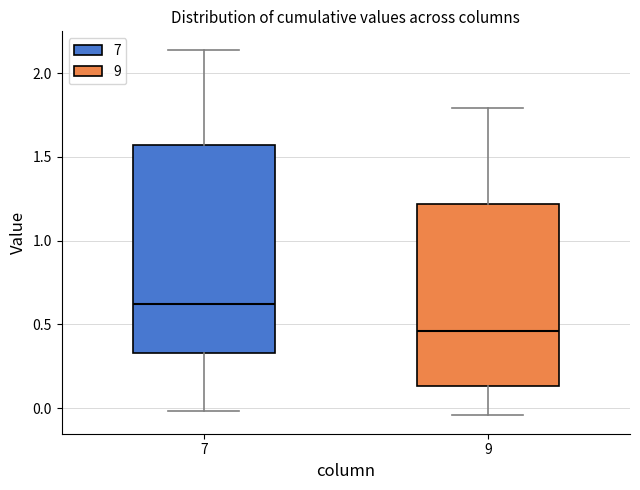

Reading left to right, transcribe this box plot: for each box, give where its median line is, the range the box spans, and where its two whiskers end, as read against the y-axis. The values are not printed on the chart, so give them approximately, as read against the axis.

7: median 0.60, box 0.35 to 1.55, whiskers 0.00 to 2.15
9: median 0.45, box 0.15 to 1.20, whiskers -0.05 to 1.80